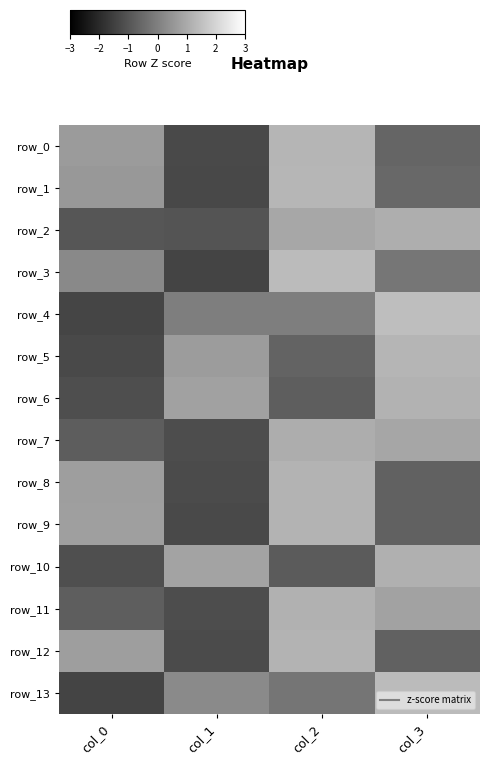

At how many categories does at least one series exceed 0?

4